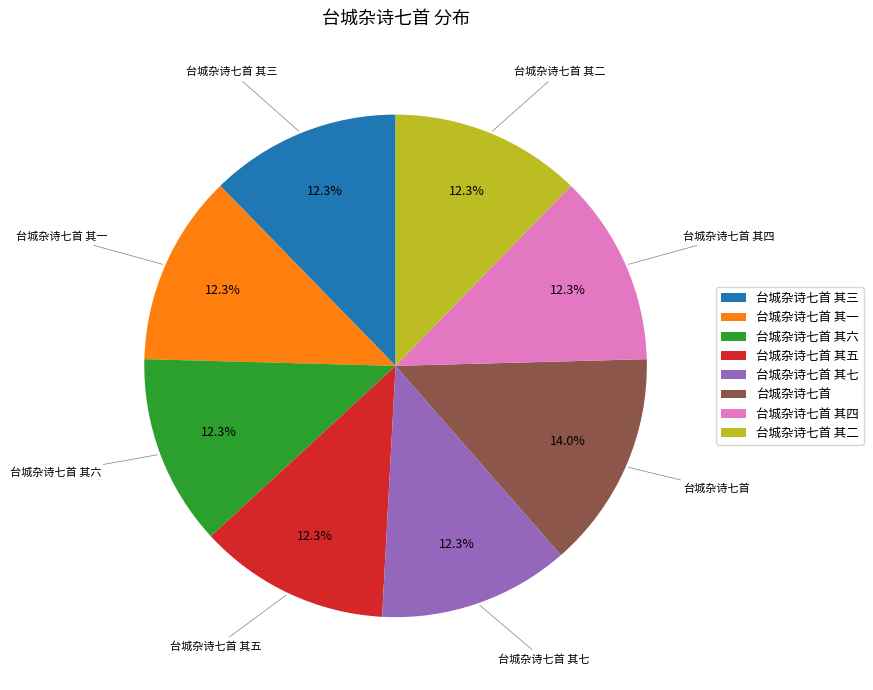

To the nearest percent, what is the combined percentage of 台城杂诗七首 其二 and 台城杂诗七首 其六?

25%